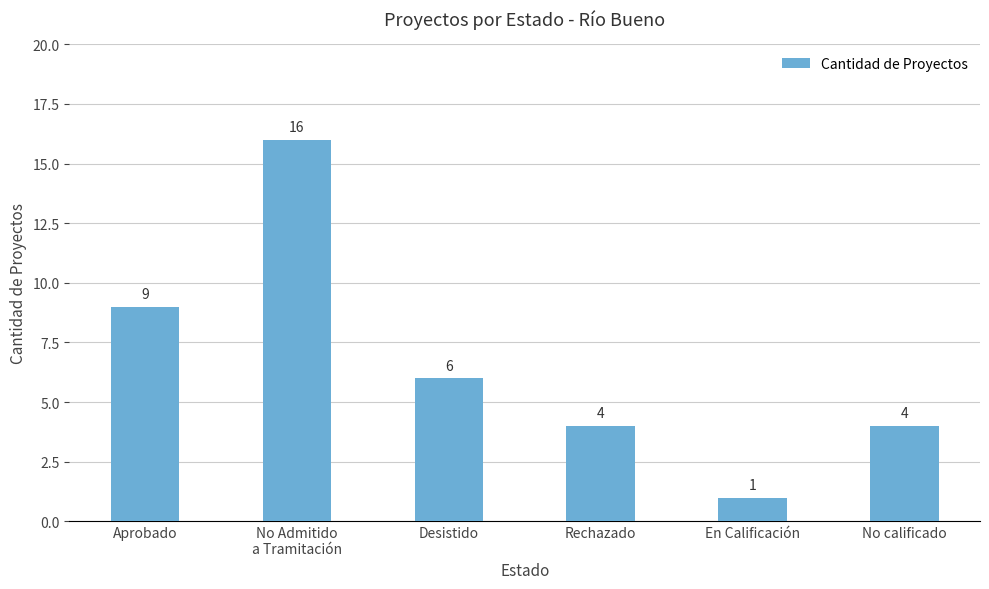

How many data points are less than 6?

3